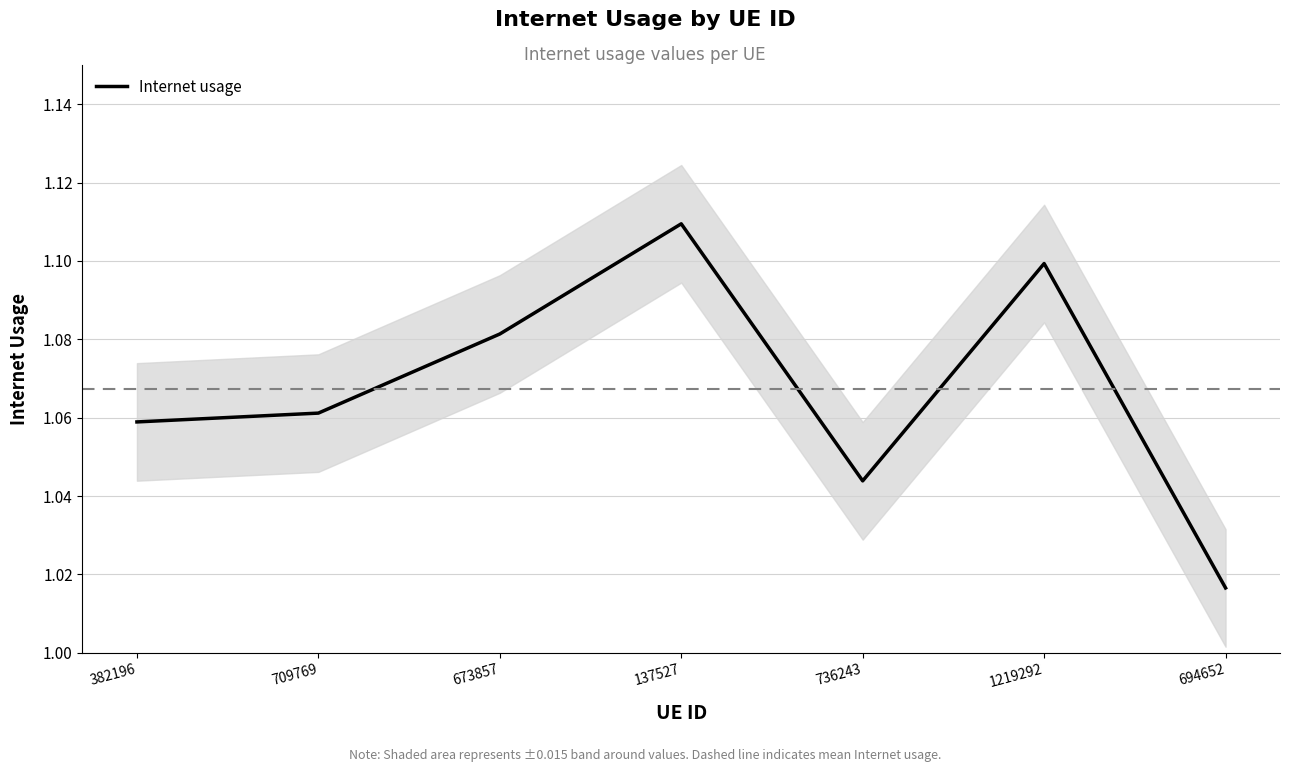

What is the approximate value at 694652?

1.0